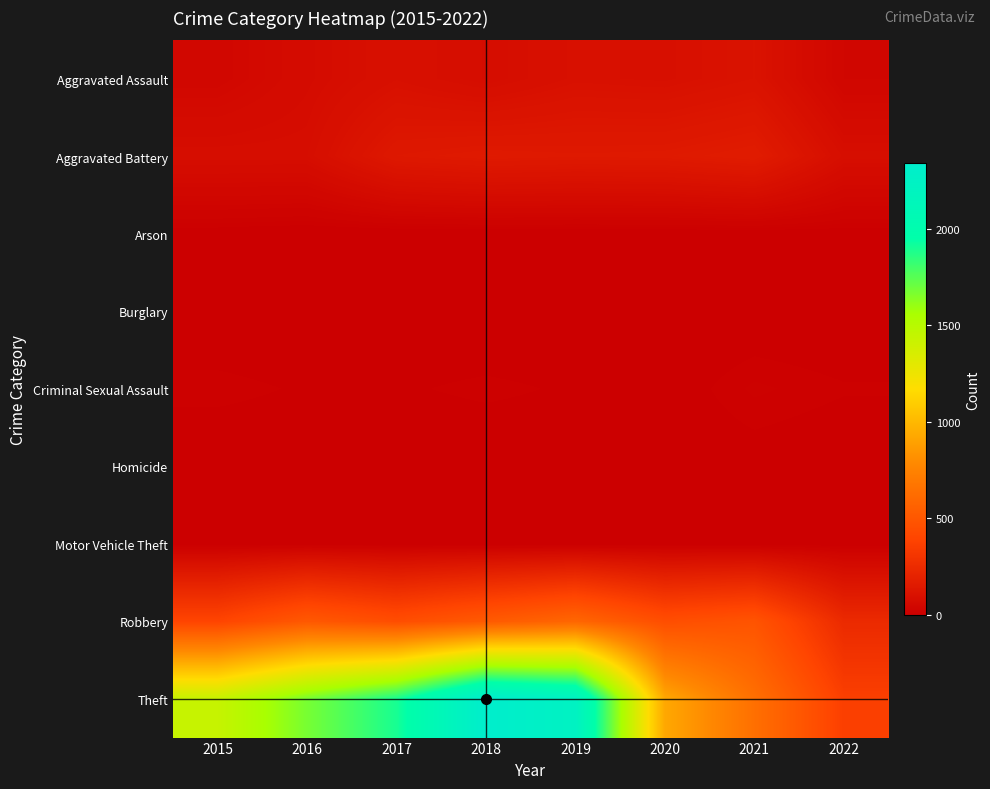

Reading left to right, what are all the values shown in this chart?

Aggravated Assault: 2015=46	2016=71	2017=95	2018=77	2019=98	2020=94	2021=110	2022=41
Aggravated Battery: 2015=82	2016=82	2017=142	2018=152	2019=148	2020=150	2021=163	2022=85
Arson: 2015=3	2016=0	2017=0	2018=1	2019=1	2020=1	2021=2	2022=3
Burglary: 2015=0	2016=0	2017=2	2018=0	2019=1	2020=0	2021=1	2022=0
Criminal Sexual Assault: 2015=12	2016=8	2017=8	2018=11	2019=8	2020=3	2021=15	2022=10
Homicide: 2015=0	2016=1	2017=1	2018=1	2019=2	2020=2	2021=4	2022=1
Motor Vehicle Theft: 2015=1	2016=4	2017=2	2018=1	2019=1	2020=3	2021=2	2022=2
Robbery: 2015=395	2016=510	2017=446	2018=519	2019=591	2020=450	2021=484	2022=244
Theft: 2015=1429	2016=1676	2017=1896	2018=2341	2019=2230	2020=930	2021=642	2022=364